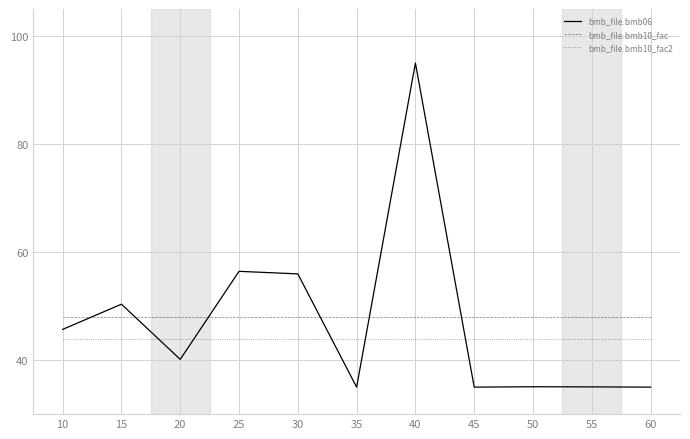

What are all the series names shown in the legend?

bmb_file.bmb06, bmb_file.bmb10_fac, bmb_file.bmb10_fac2